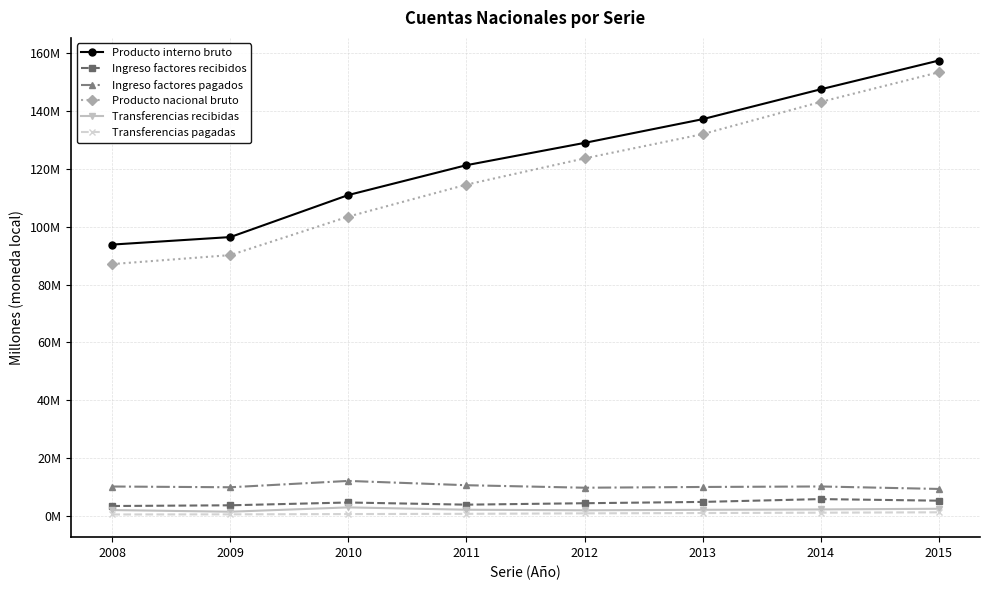

Which series has the largest total across all categories?

Producto interno bruto